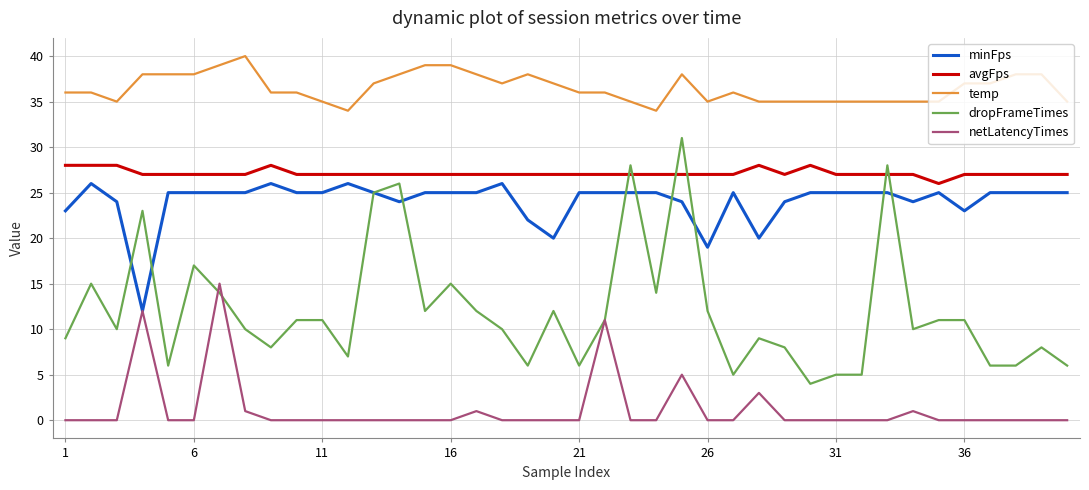

What is the highest value of the minFps series?

26